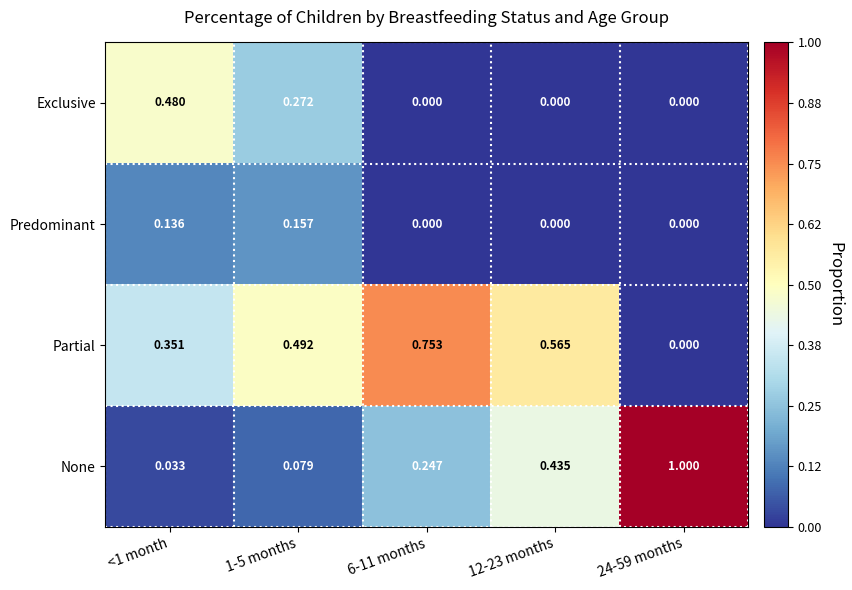

Which series changed the most between <1 month and 6-11 months?

Exclusive